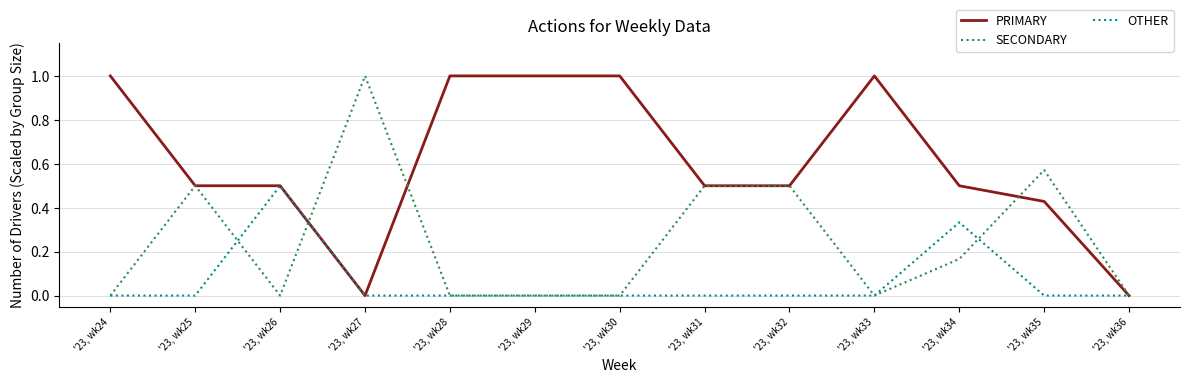

List the series in order of their overall mean, lowest first.

OTHER, SECONDARY, PRIMARY